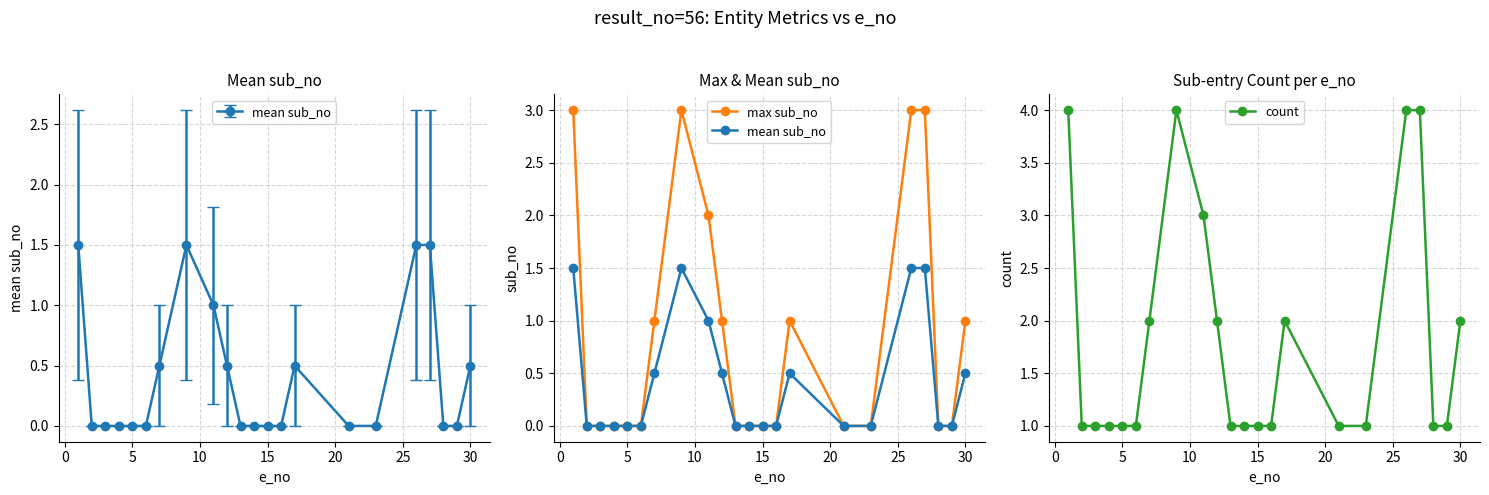

What is the greatest value displayed?

4.0